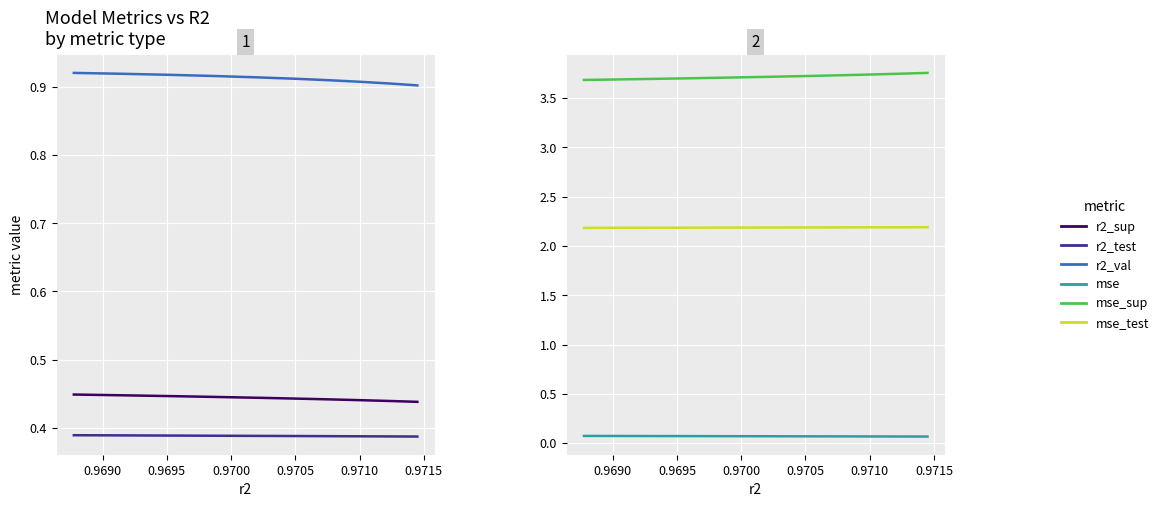

True or false: mse_test has more than 0 interior local peaks.

False